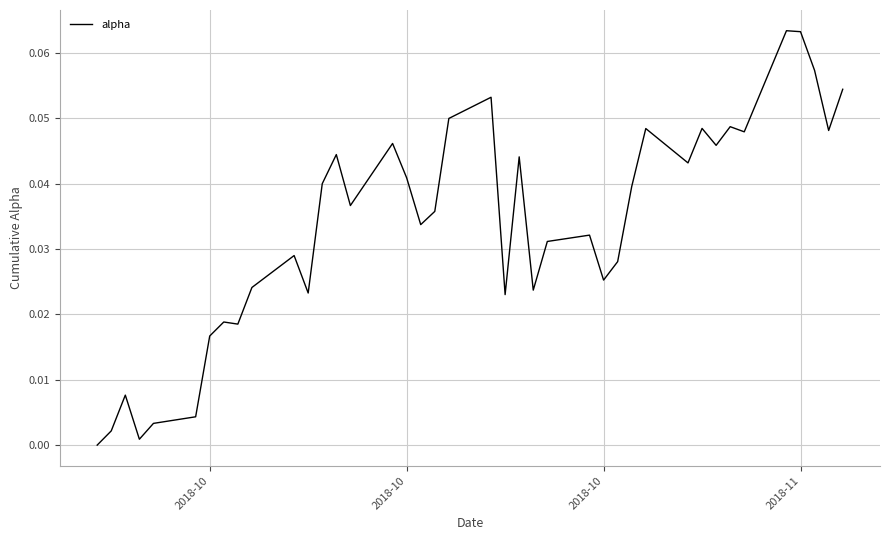

Which label corresponds to the smallest value in the chart?

2018-10